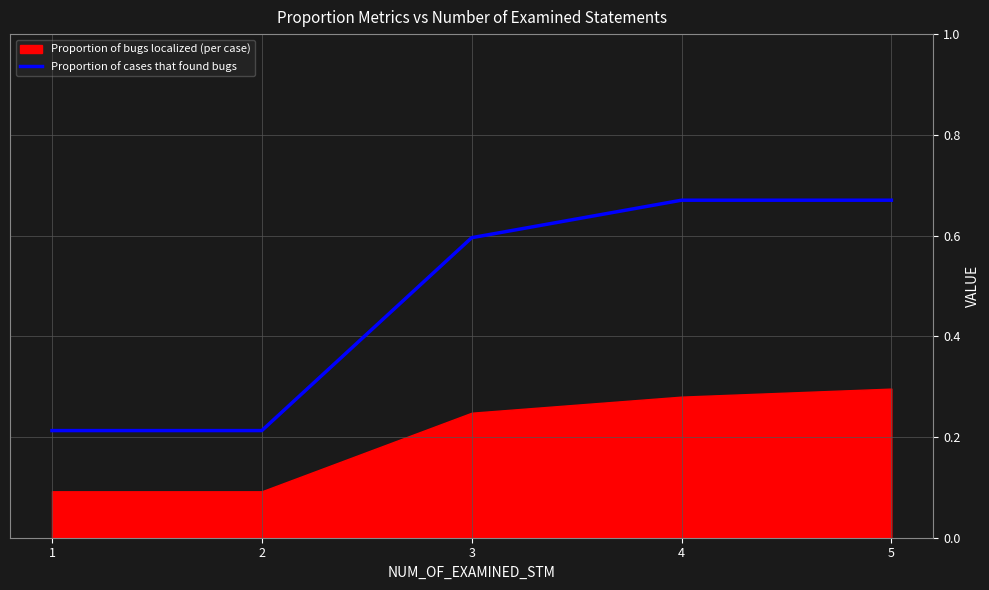

At which label is the value closest to 0?

1